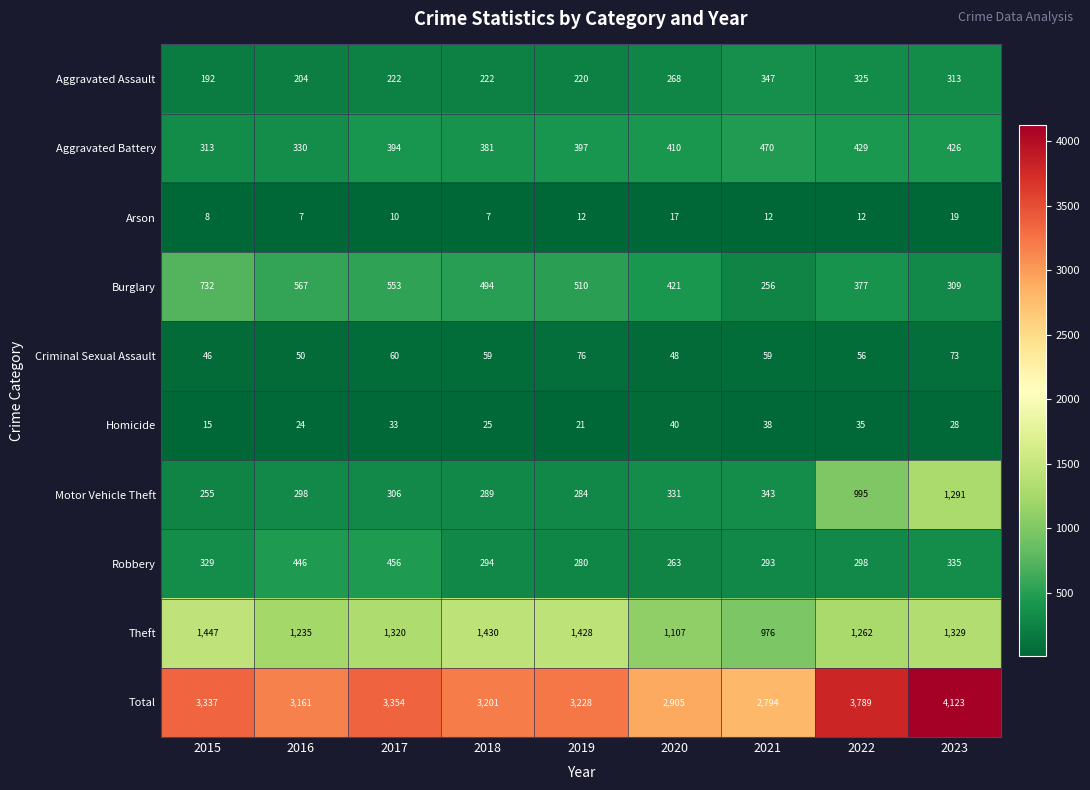

How many categories are shown in the chart?

9